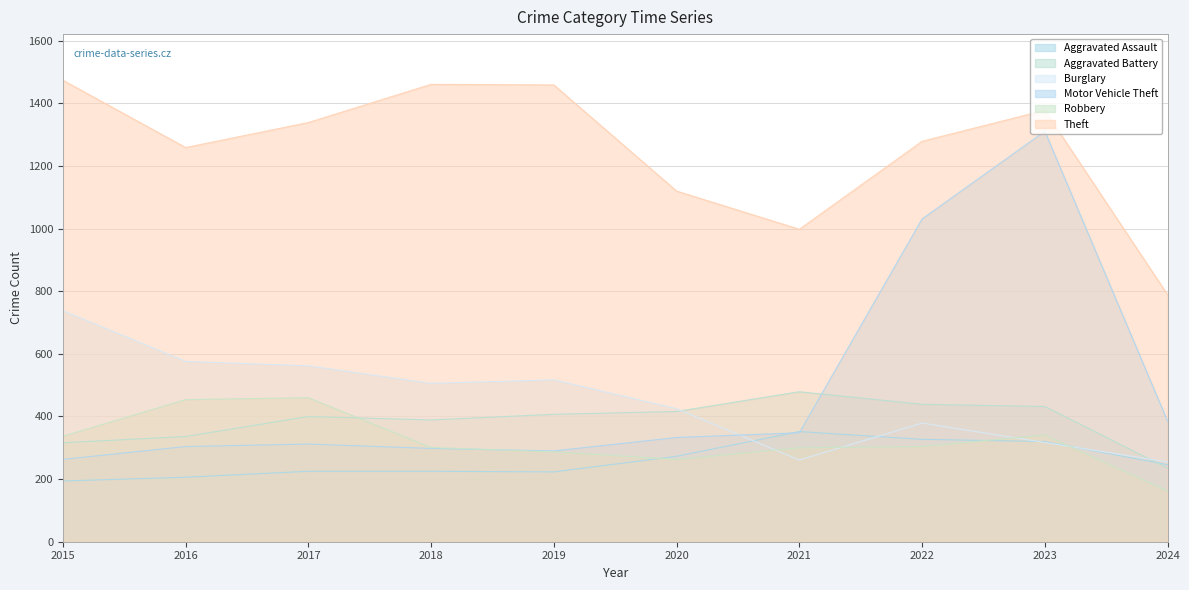

What is the difference between the maximum and minimum values in the Motor Vehicle Theft series?

1048